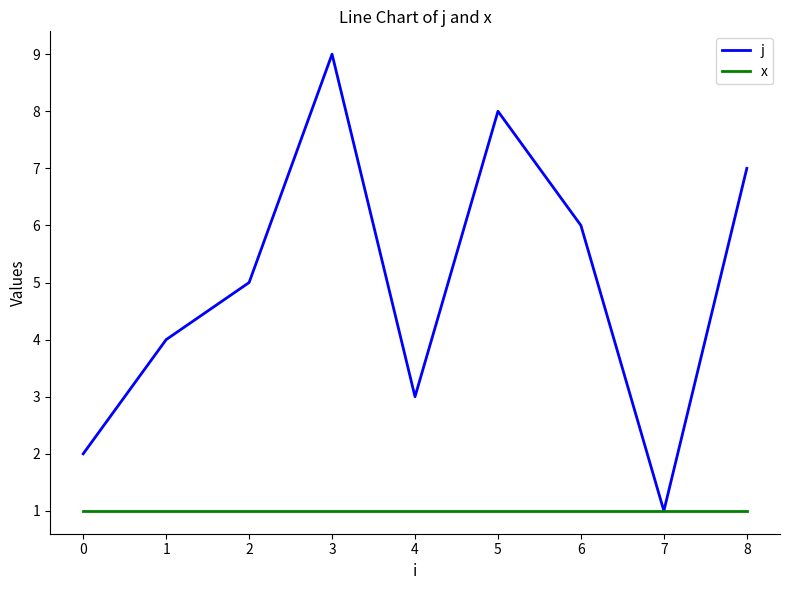

At which category does j reach its first local valley?

4